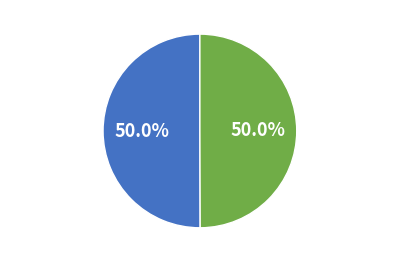

What is the ratio of the value at avg gen 1 to the value at avg gen 0?

1.0